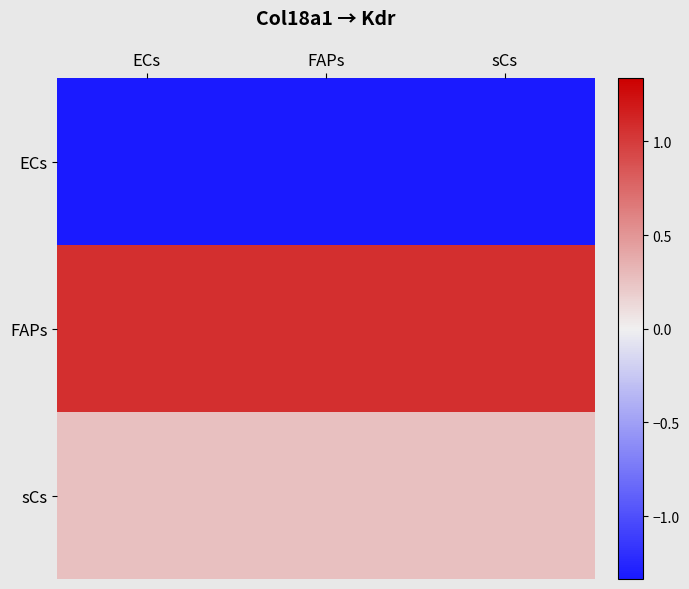

Which series has the largest range (max minus min)?

sCs